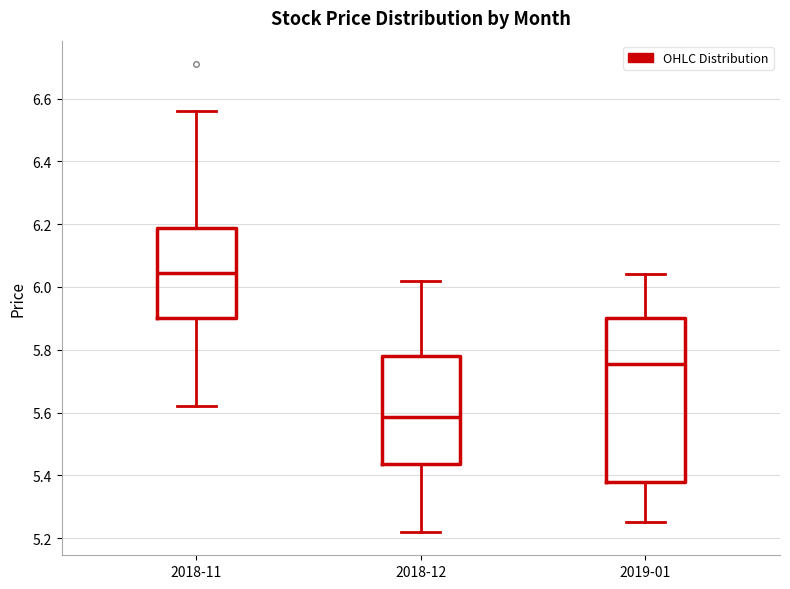

Which box has the highest median line?

2018-11